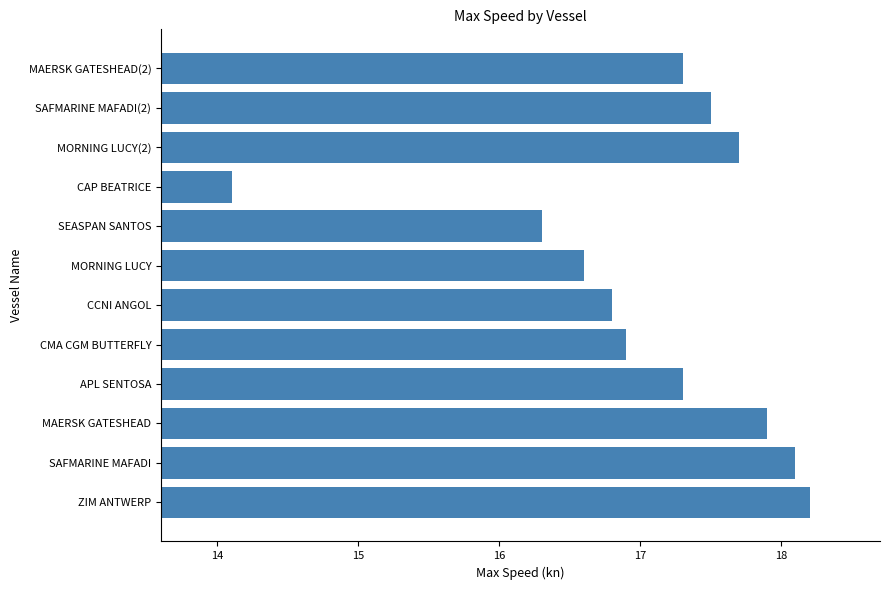

Does the chart contain any negative values?

No